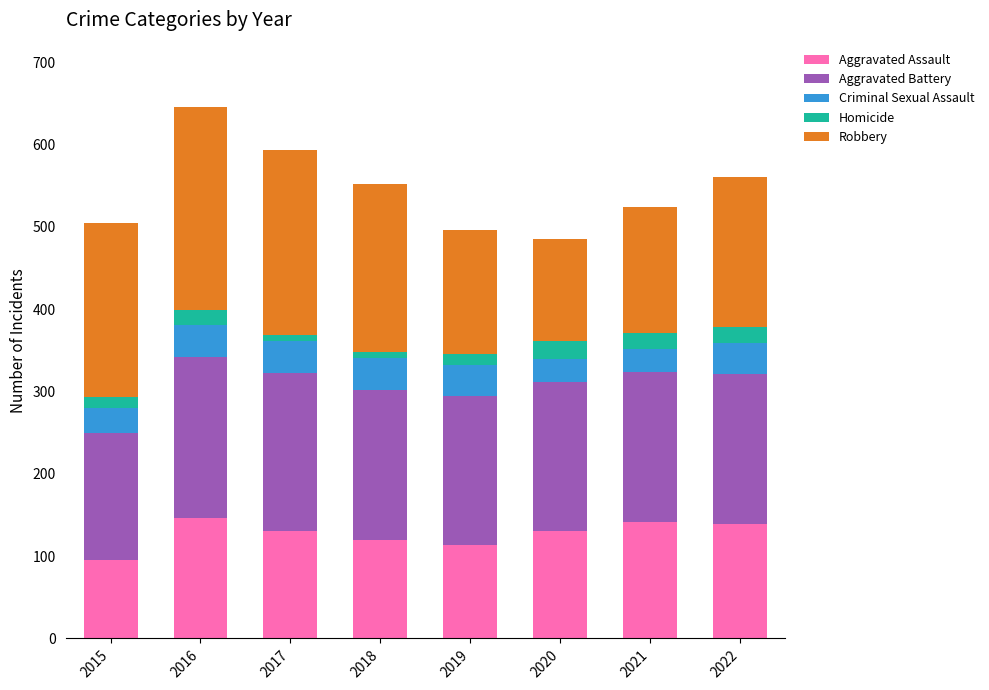

What is the total value across all series at 2022?

560